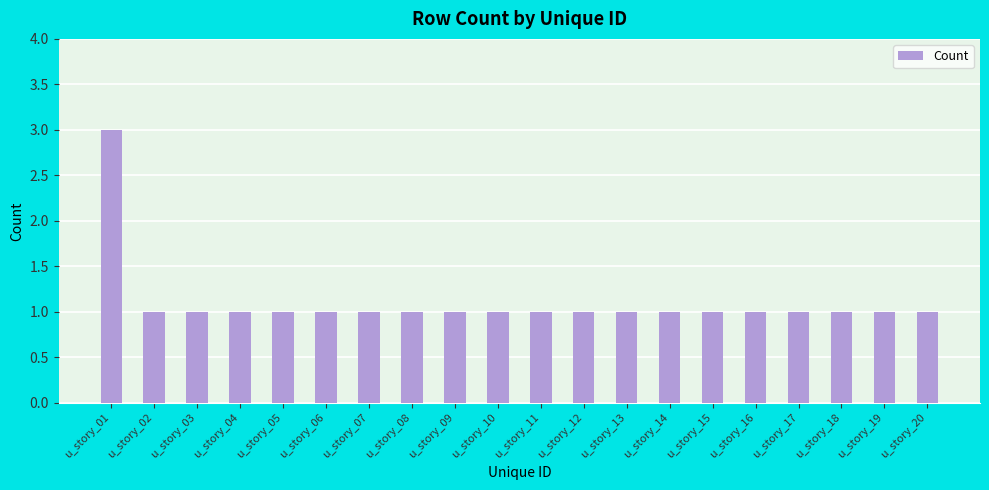

Reading left to right, extract all data points from this chart.

3	1	1	1	1	1	1	1	1	1	1	1	1	1	1	1	1	1	1	1